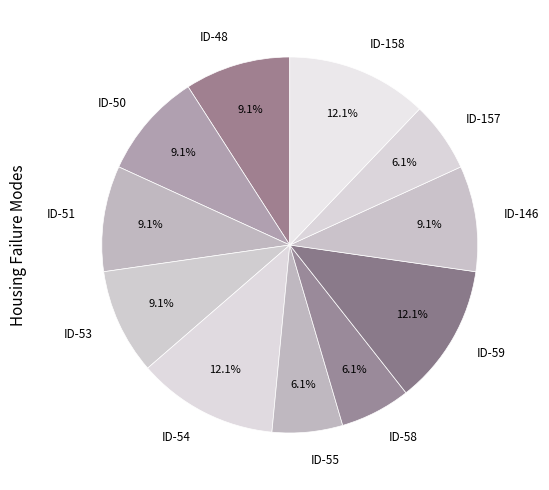

The ID-51 slice represents 9% of the pie. True or false?

True